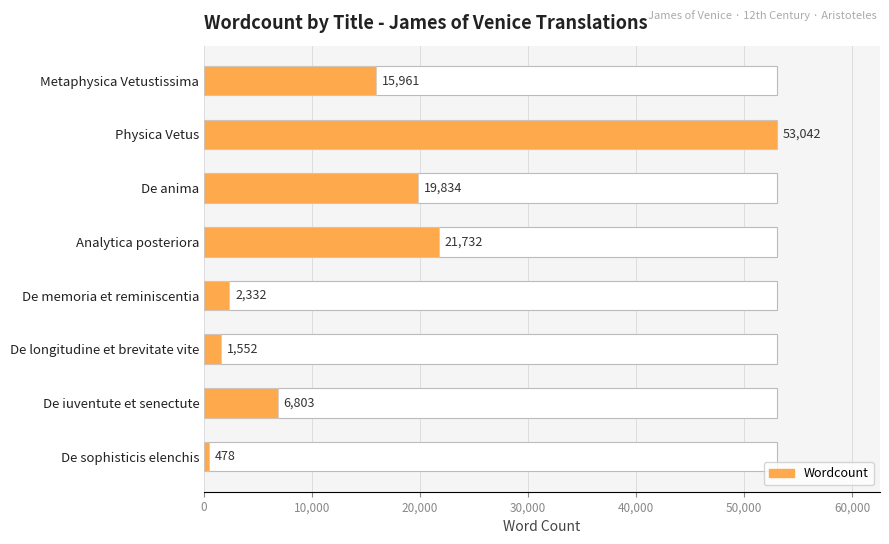

Count the number of values greater than 15961.

3